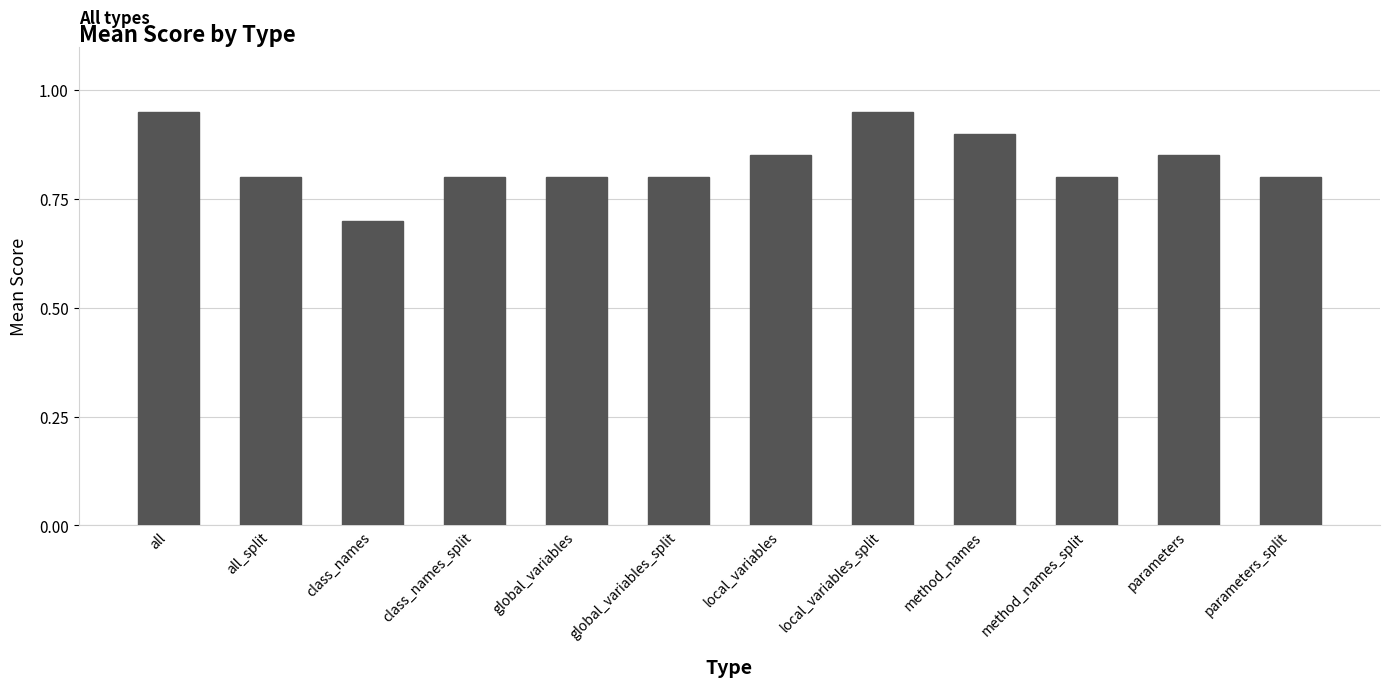

Which category has the lowest value across all series?

class_names